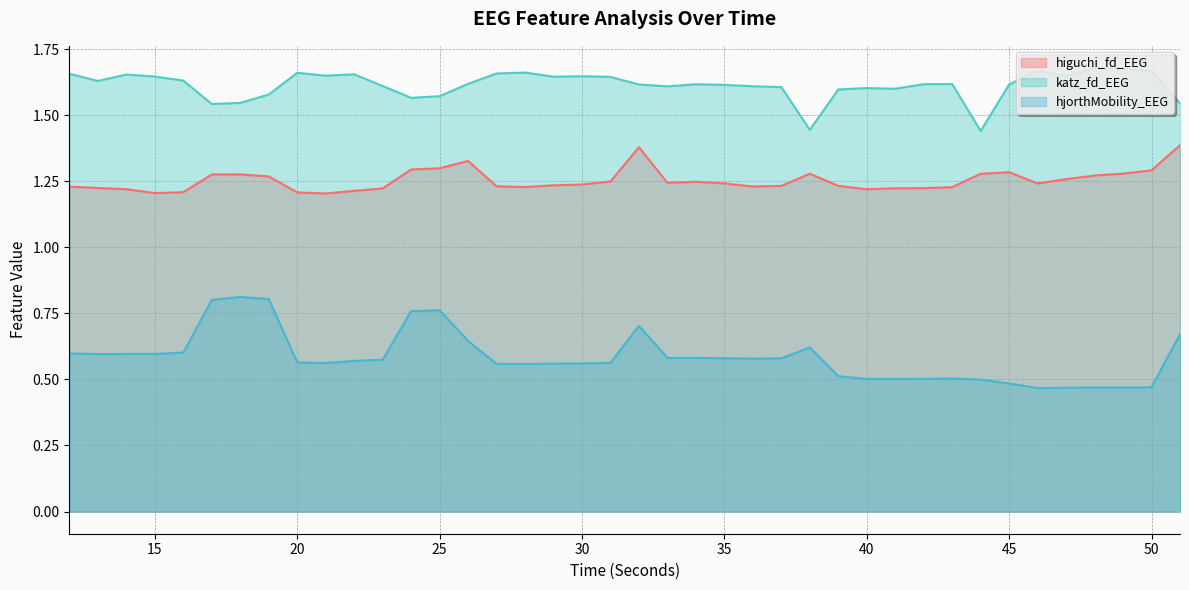

True or false: higuchi_fd_EEG has a value of 1.2 at 15.

True